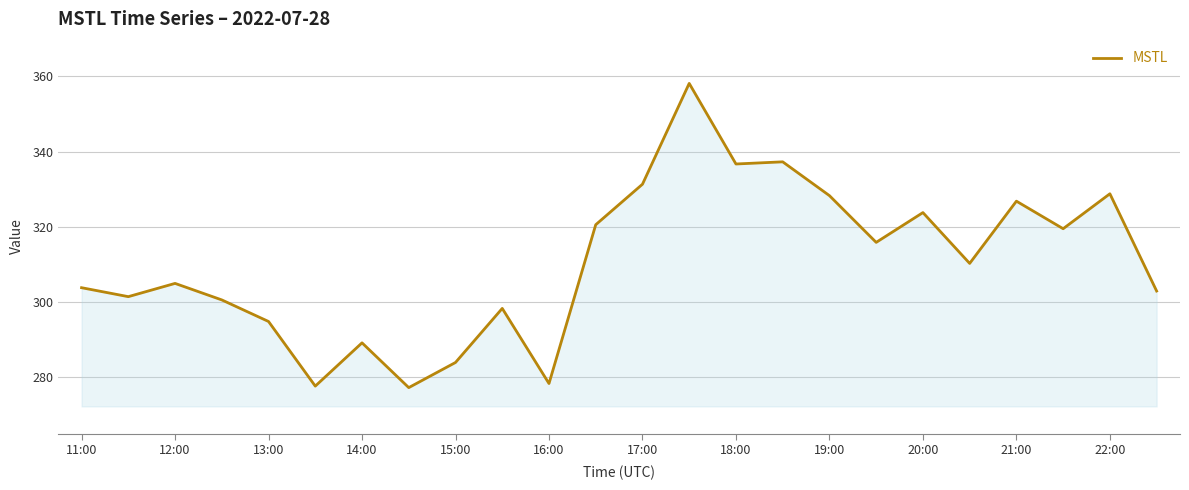

What is the difference between the maximum and minimum values?

80.9